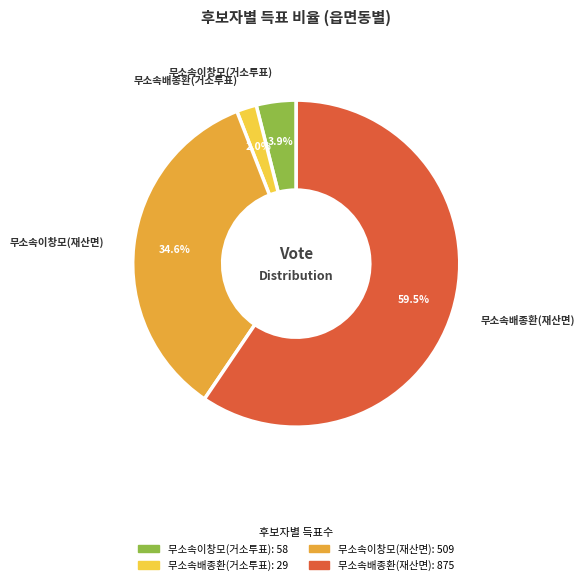

What percentage is the 무소속이창모(재산면) slice, to the nearest percent?

35%